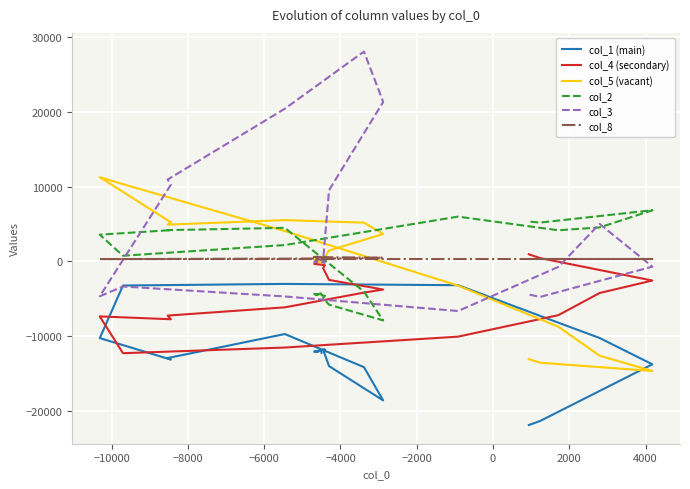

Is it true that col_4 (secondary) equals -43 at 2000?

False